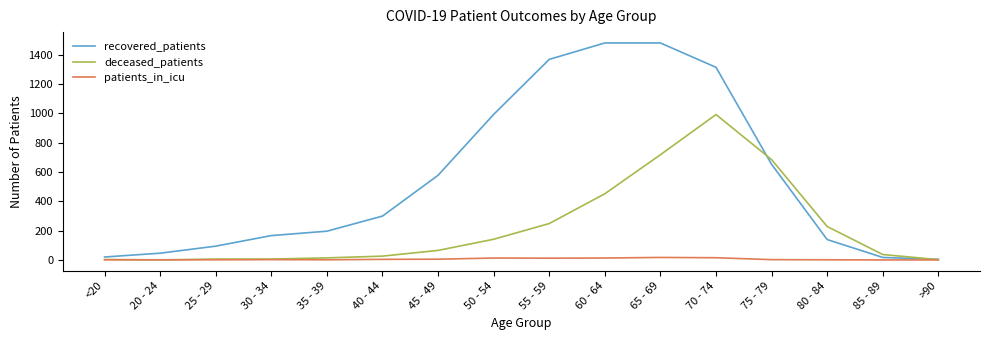

Which series has the widest spread of values?

recovered_patients